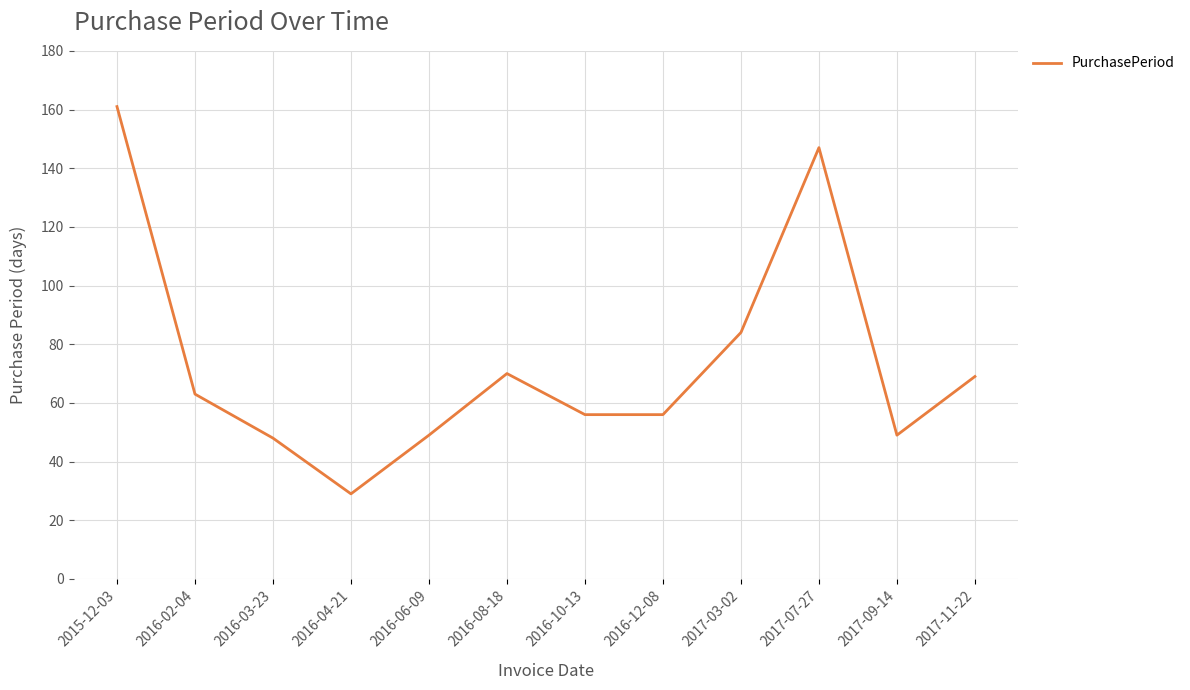

Reading left to right, extract all data points from this chart.

161	63	48	29	49	70	56	56	84	147	49	69